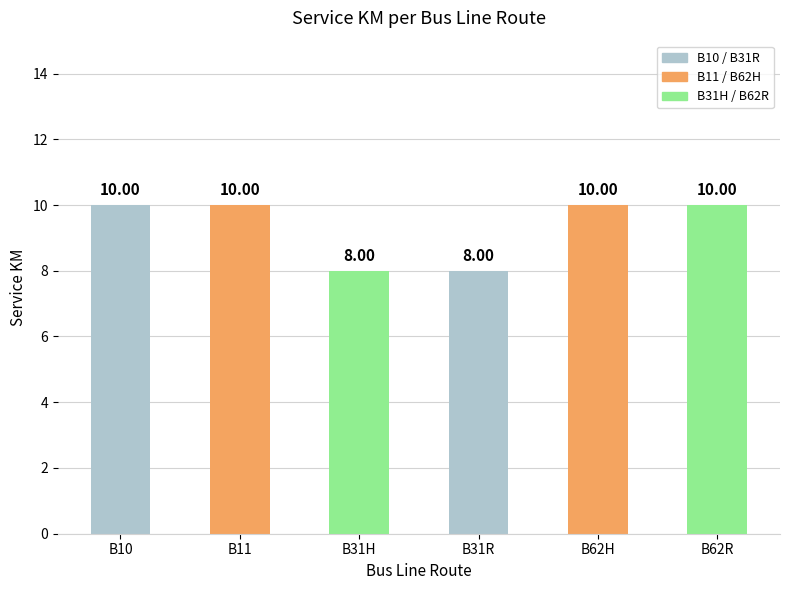

What is the average value?

9